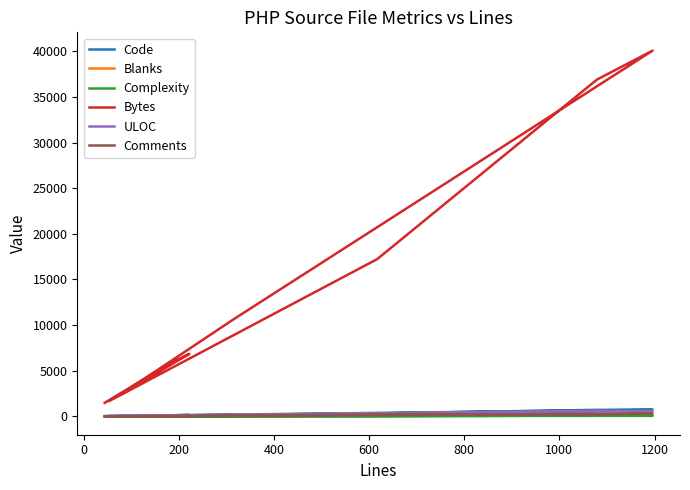

What is the difference between the maximum and minimum values in the Complexity series?

98